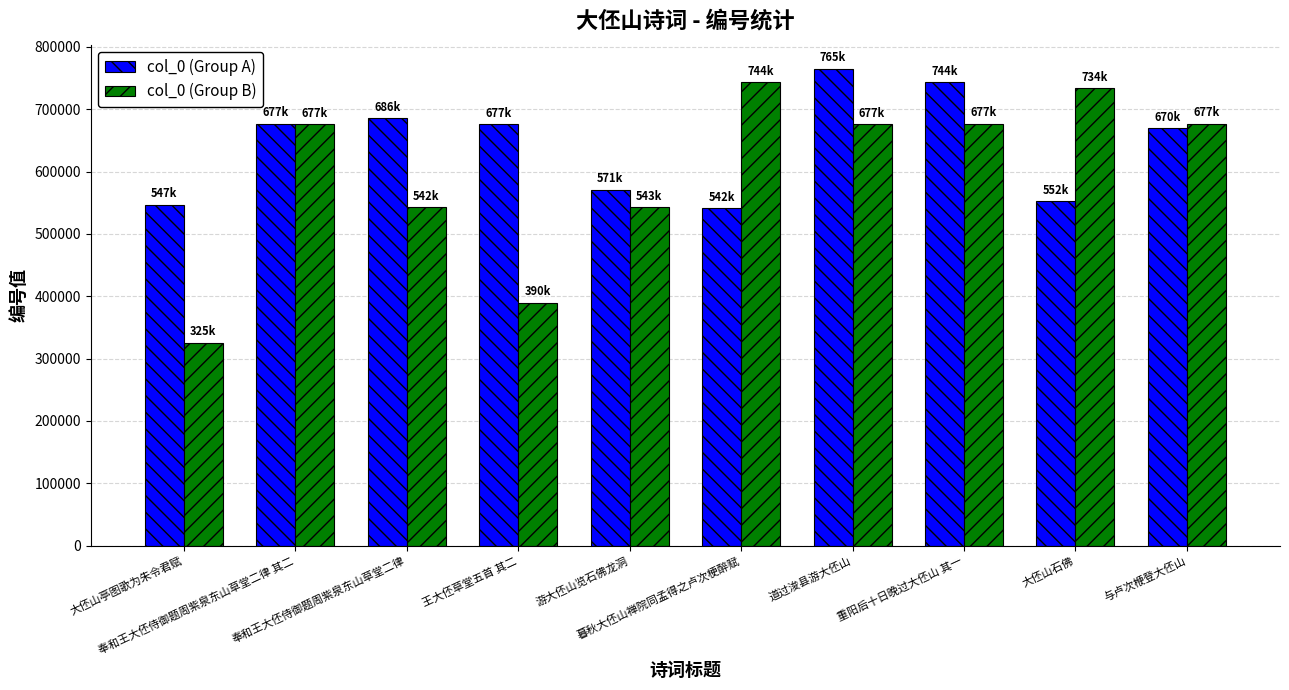

Which series has the largest total across all categories?

col_0 (Group A)